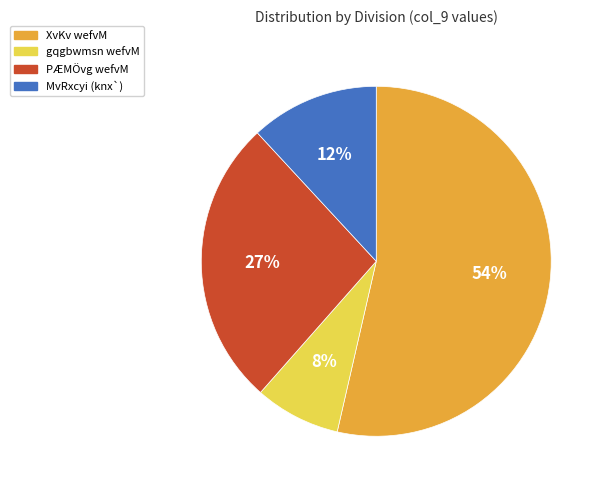

How many slices are in this pie chart?

4